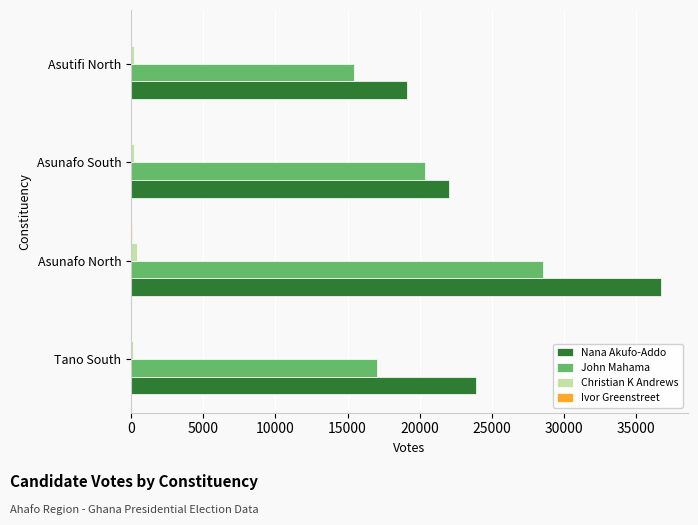

Count the number of data series in this chart.

4